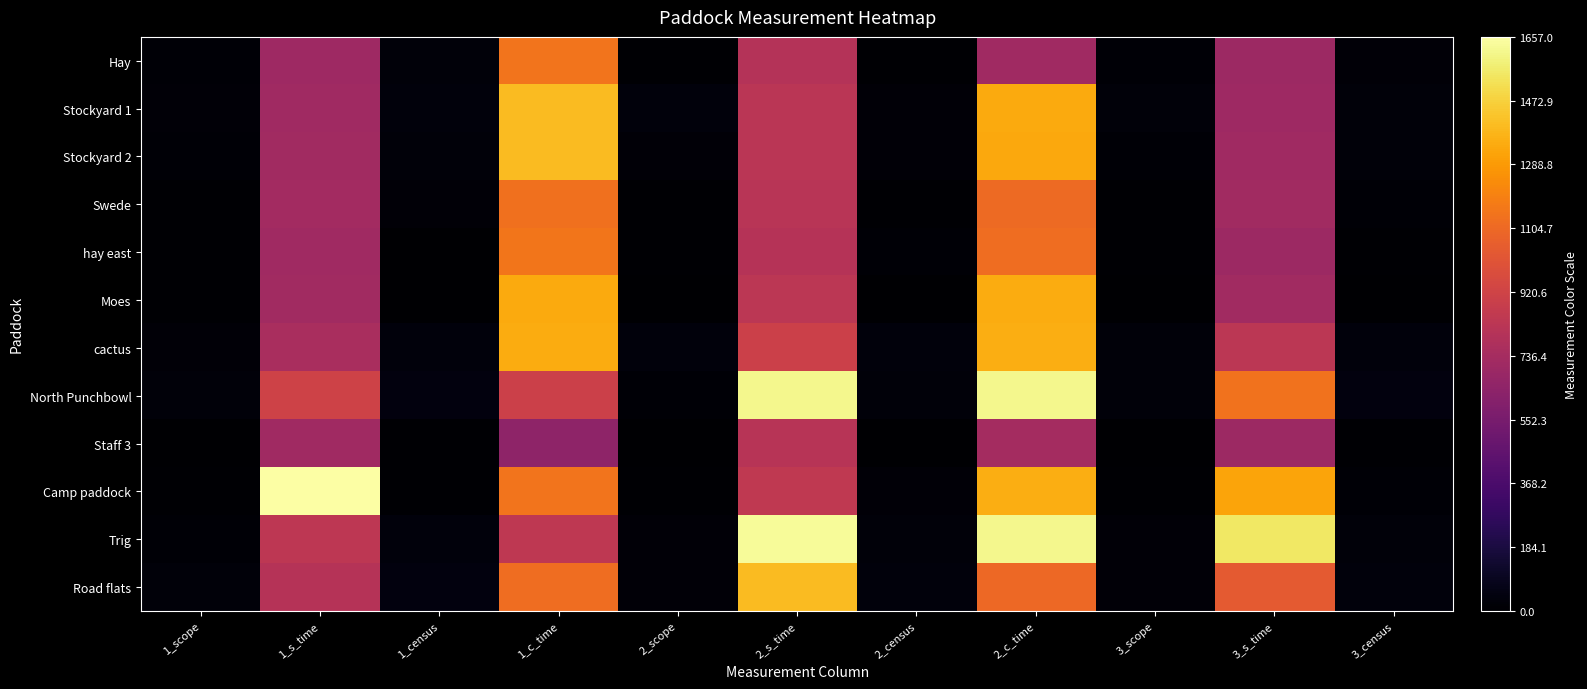

At how many categories does at least one series exceed 1076?

5